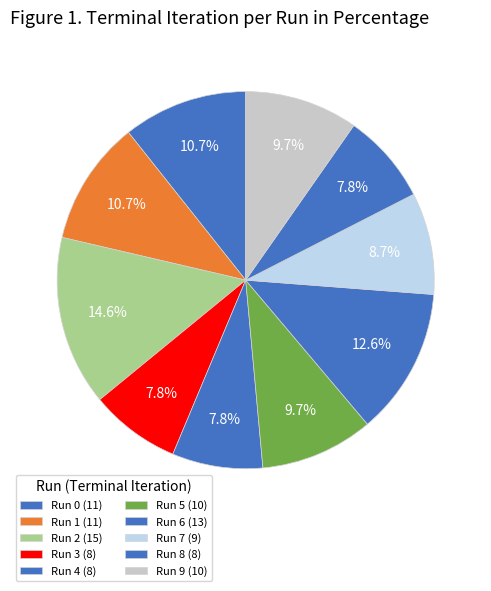

To the nearest percent, what is the combined percentage of Run 3 and Run 6?

20%